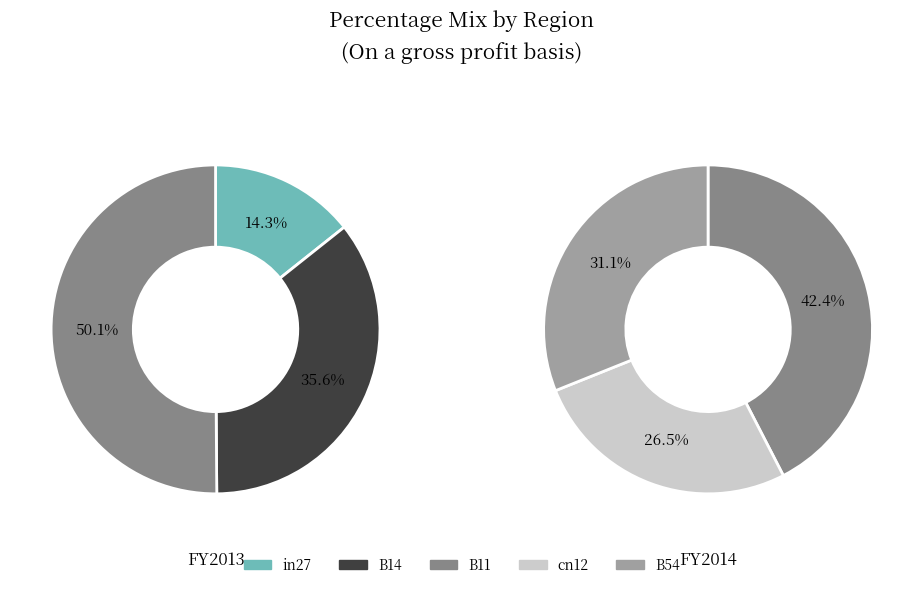

Count the number of slices in the pie.

5